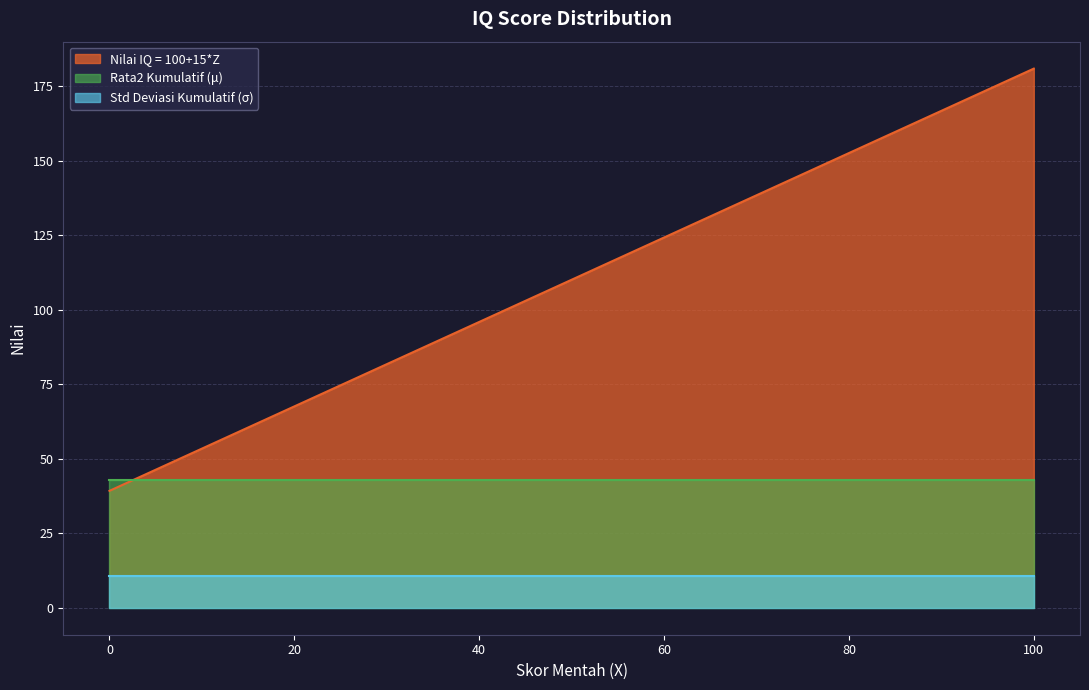

What are all the series names shown in the legend?

Nilai IQ = 100+15*Z, Rata2 Kumulatif (μ), Std Deviasi Kumulatif (σ)